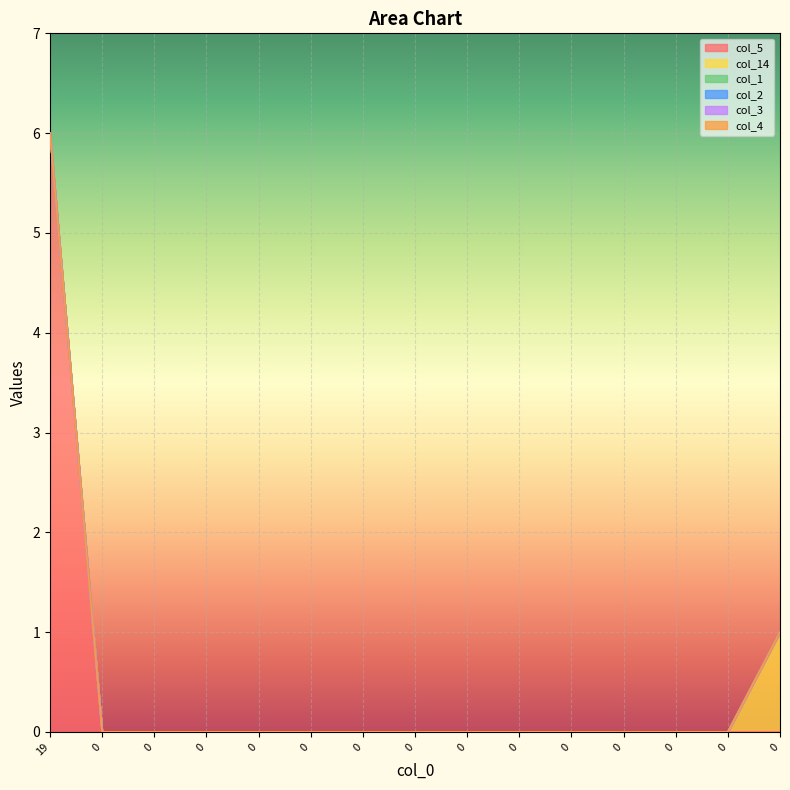

What is the sum of all col_5 values?

6